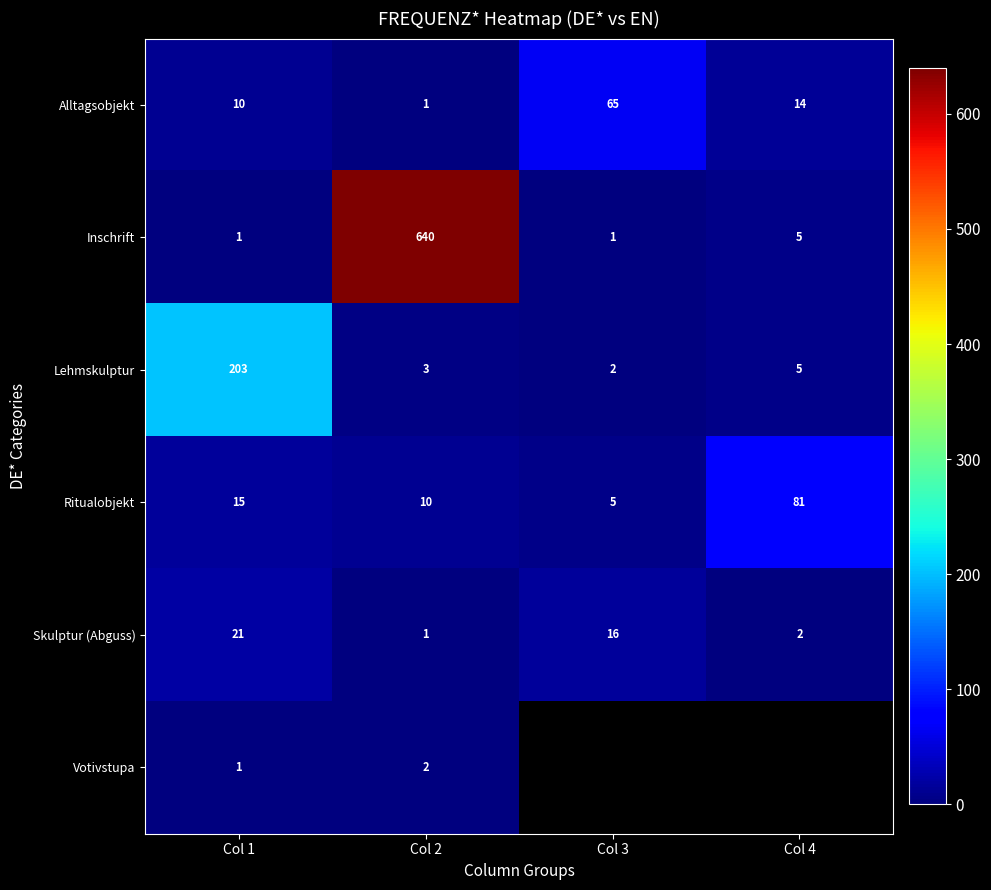

What is the average value of the Skulptur (Abguss) series?

10